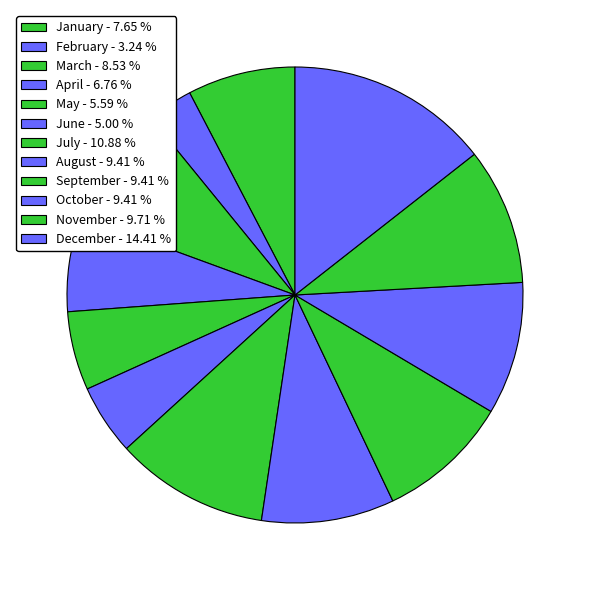

Count the number of slices in the pie.

12